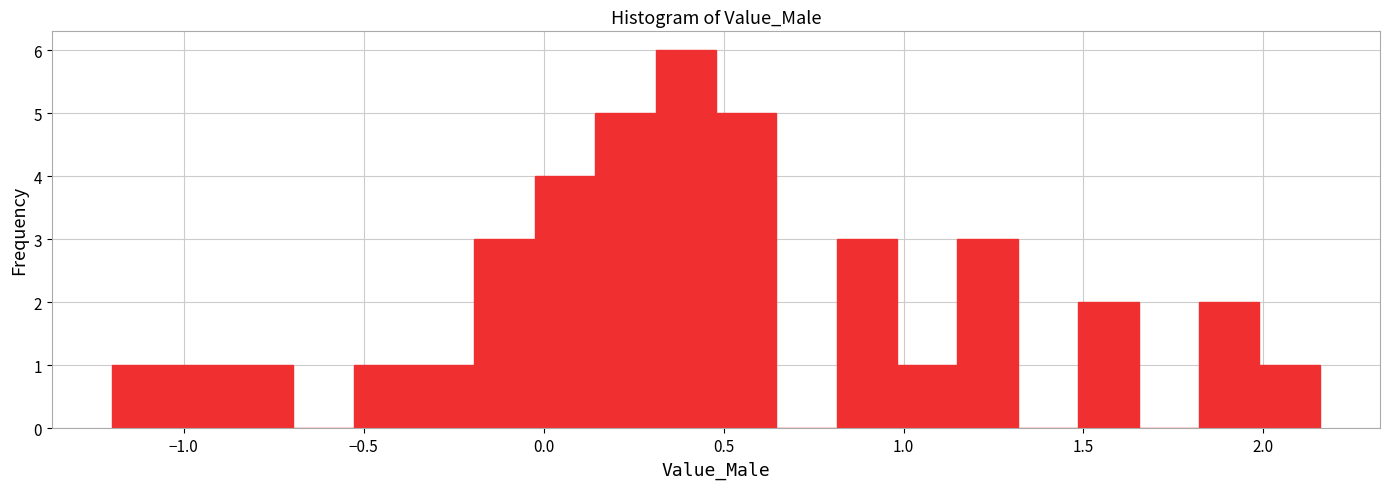

Around what value on the x-axis is the tallest bar? Give the approximate position of its centre, as read against the axis.

0.40